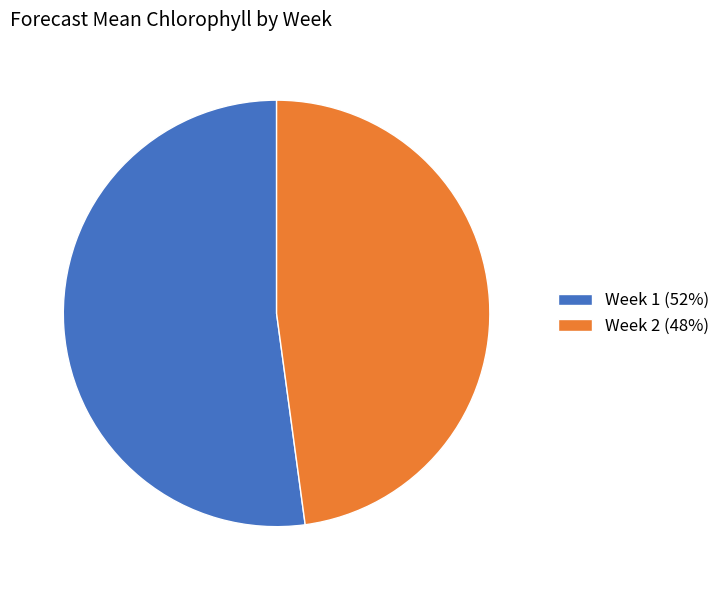

Is Week 1 the majority of the pie?

Yes